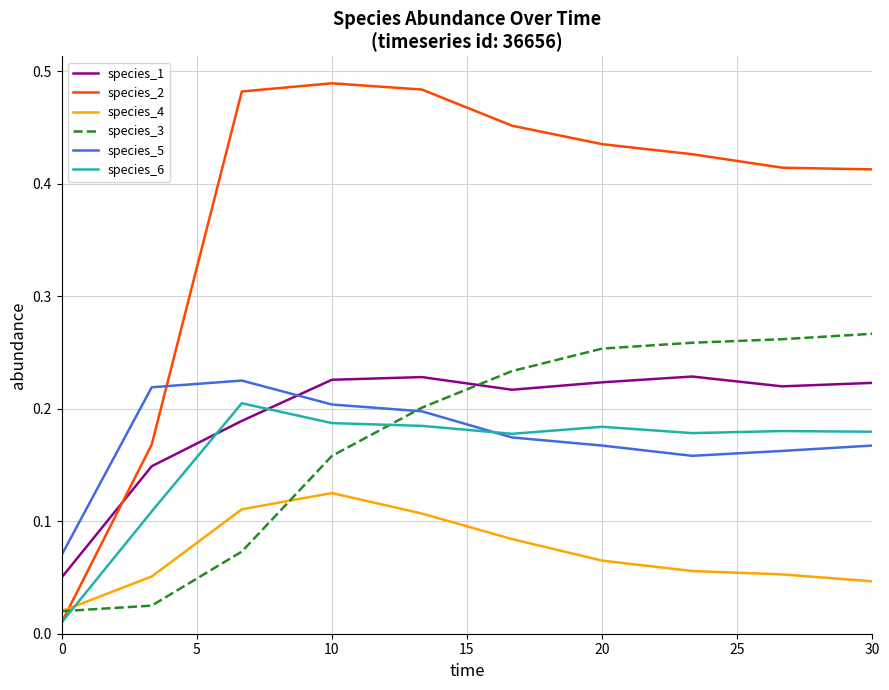

Which series has the largest total across all categories?

species_2